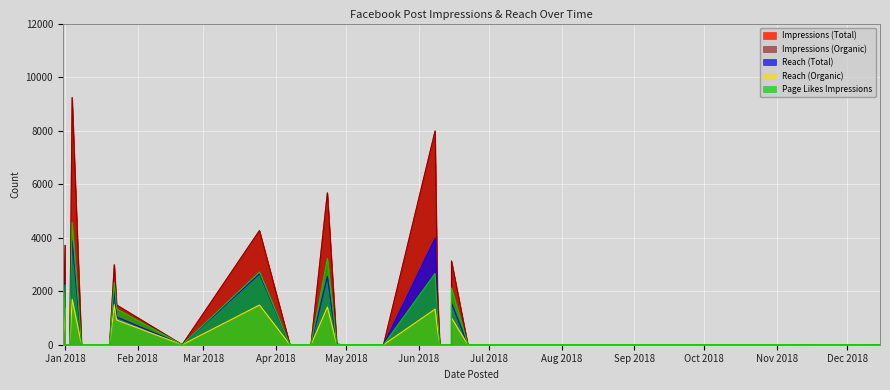

How many data points in Impressions (Total) are less than 2?

14